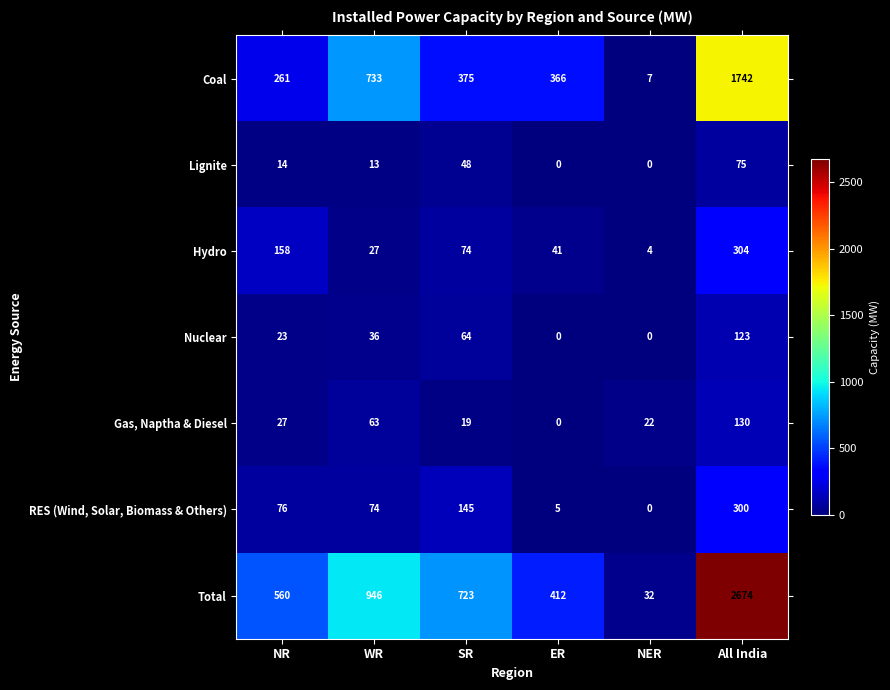

What is the approximate value of Coal at NR, to the nearest 50?

250